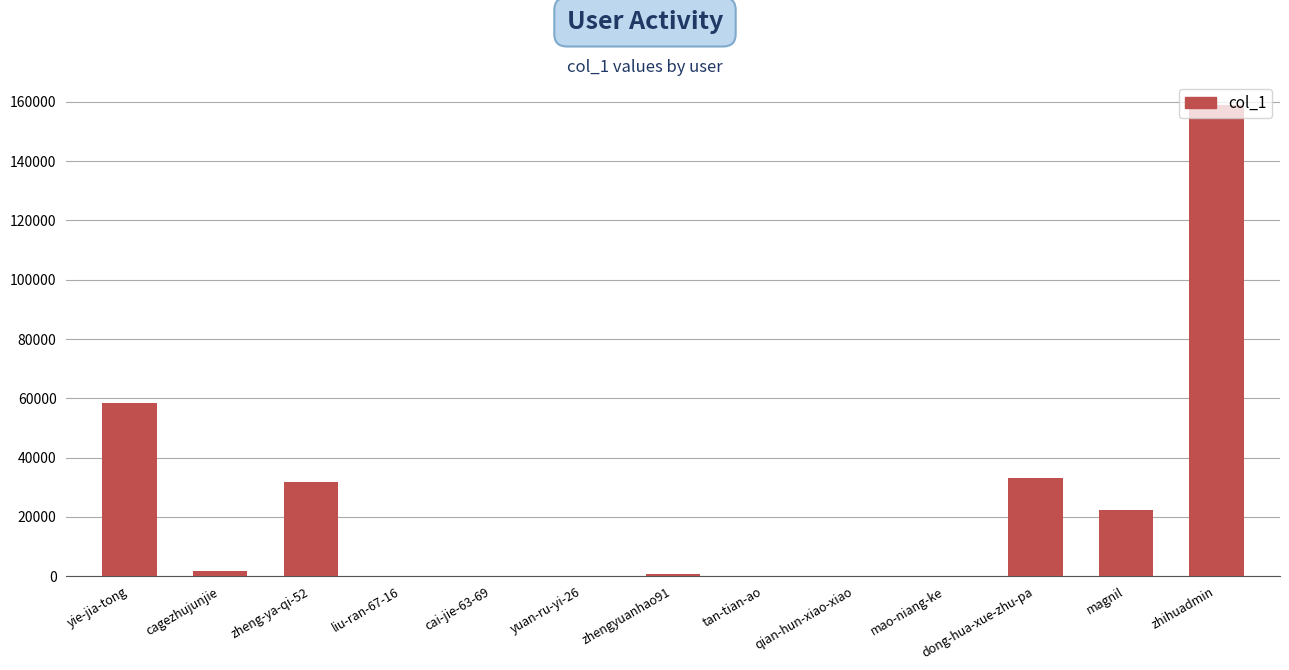

What is the sum of all values?

307407